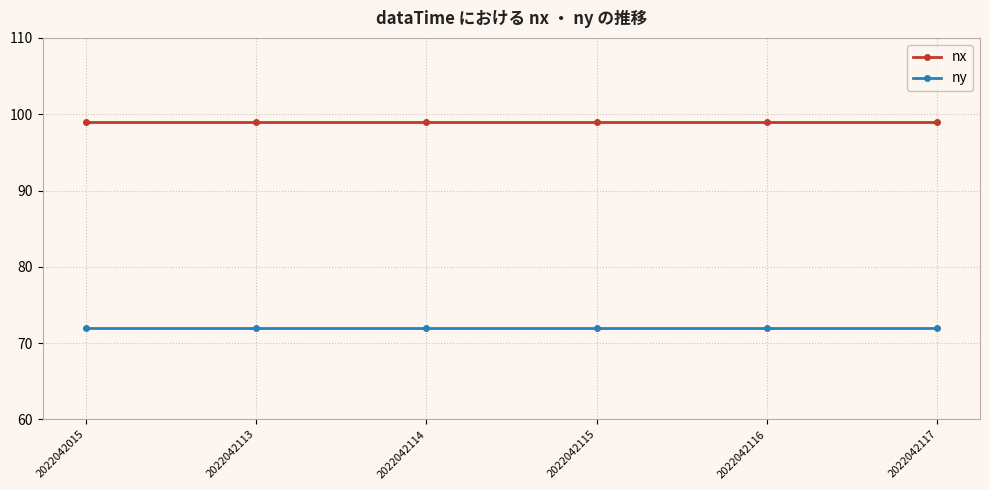

The ny series shows 20 at 2022042115. True or false?

False